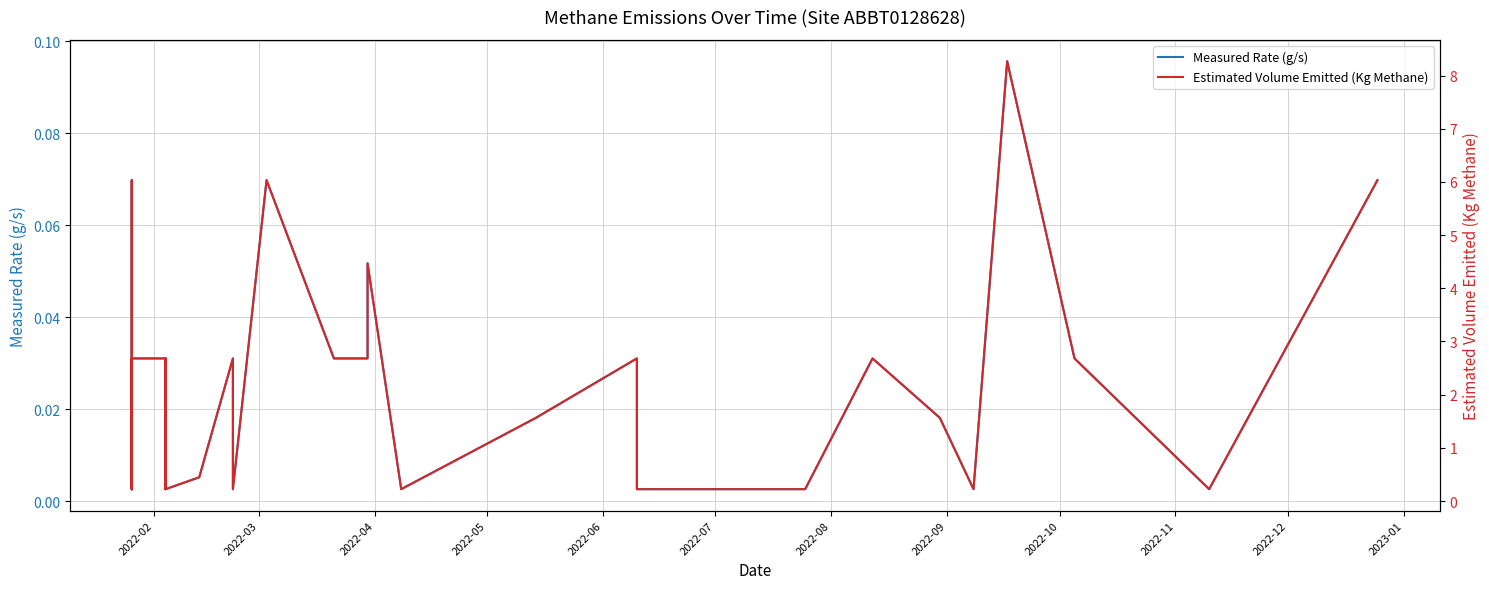

The value of Measured Rate (g/s) at 37 is 0.0. True or false?

False